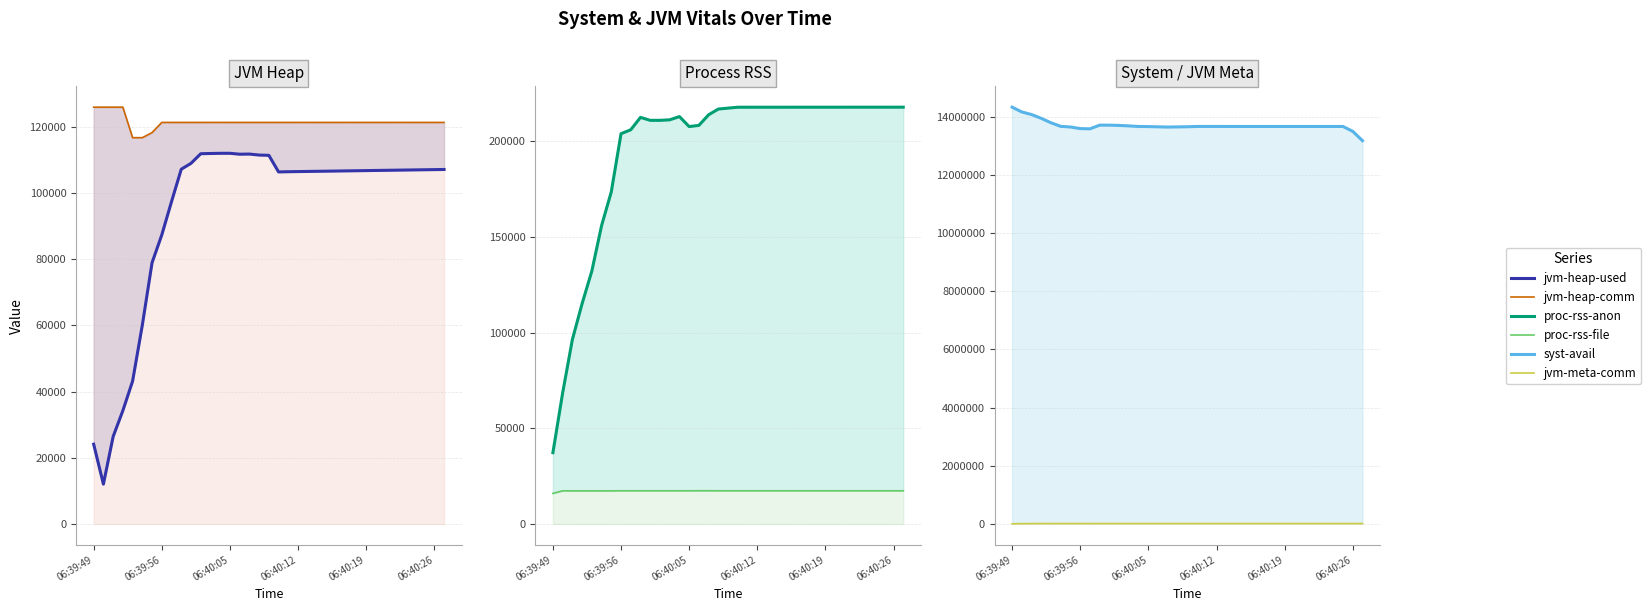

Which series changed the most between 6 and 30?

proc-rss-anon